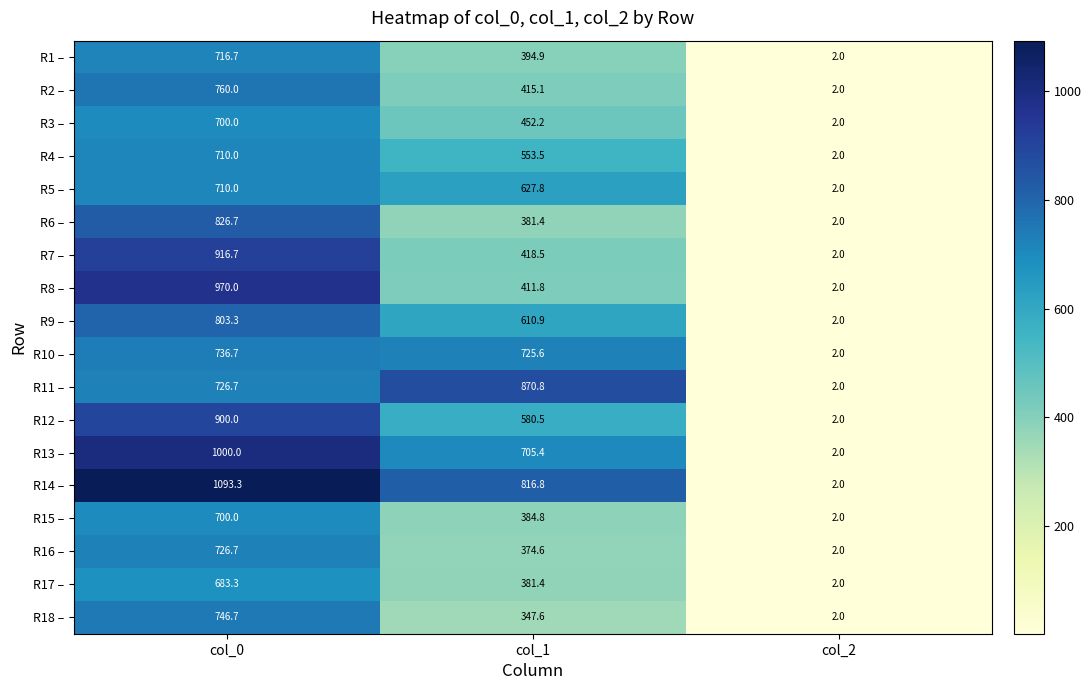

Which series has the widest spread of values?

R14 –